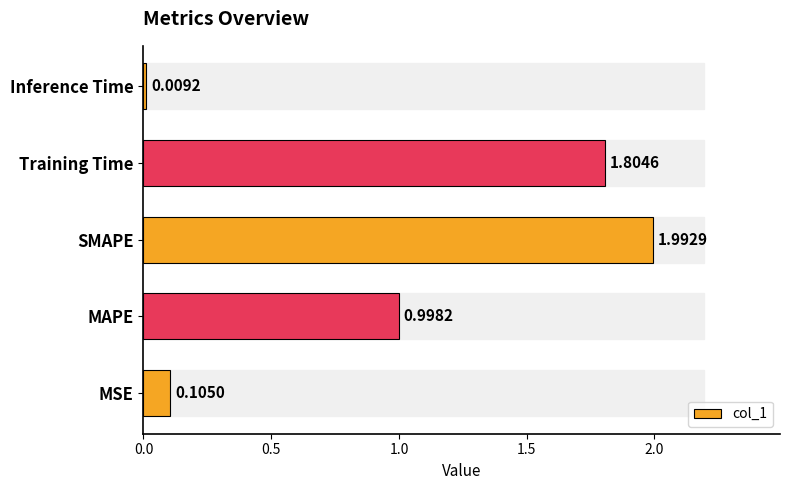

What is the difference between the maximum and minimum values?

2.0